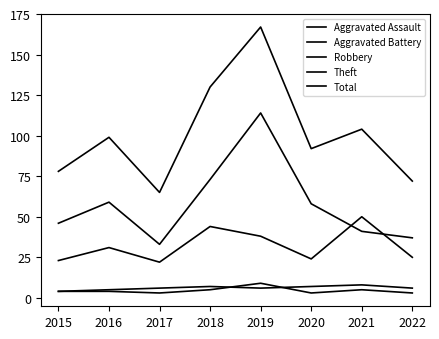

How many lines are shown in the chart?

5